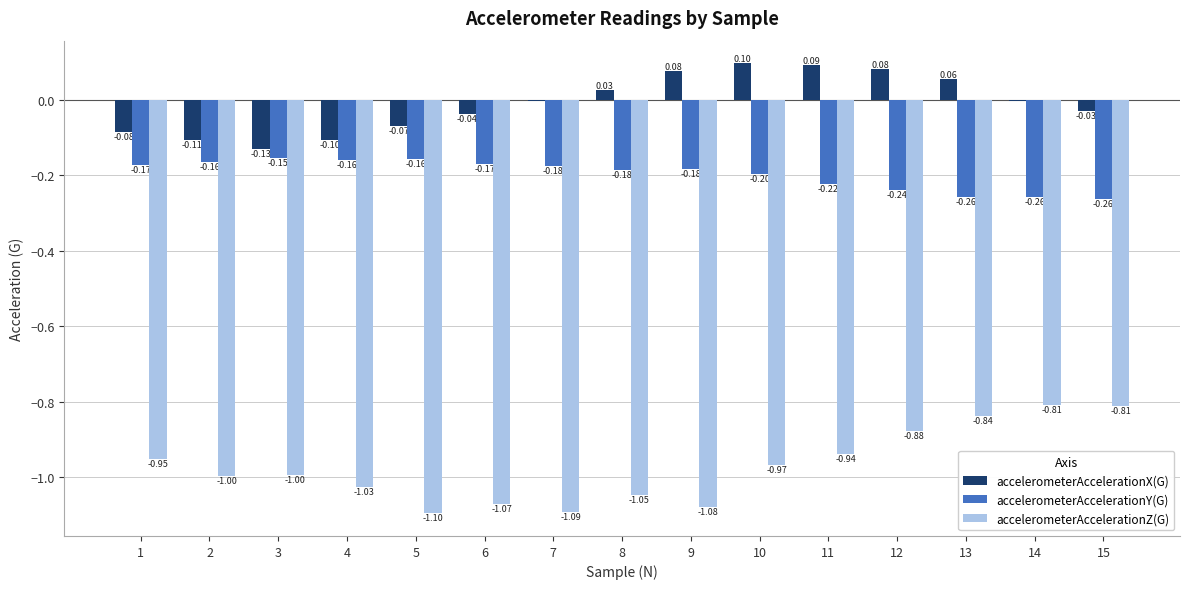

What is the sum of all accelerometerAccelerationZ(G) values?

-14.6